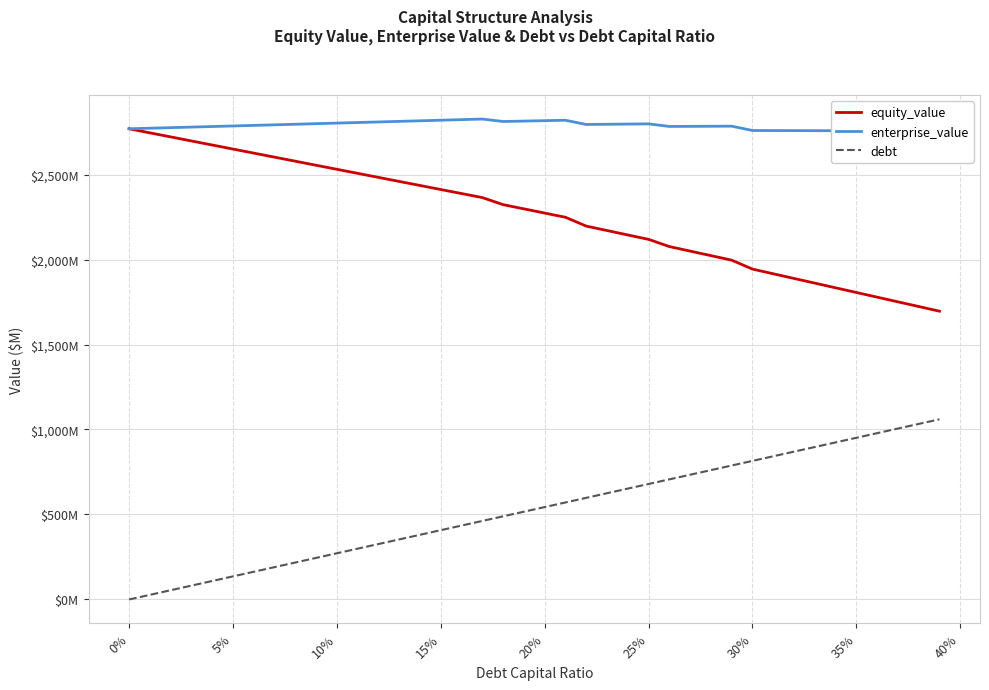

The value of debt at 20 is 543.6. True or false?

True